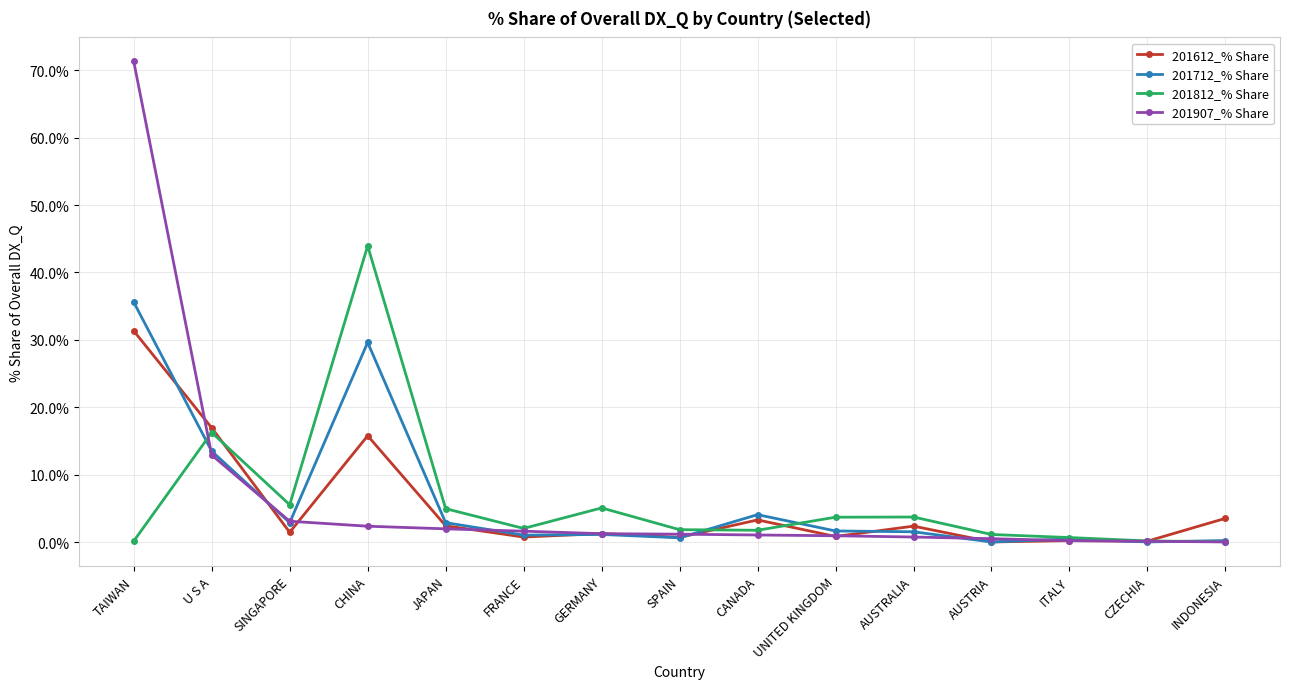

What is the difference between the highest and lowest values at JAPAN?

3.0